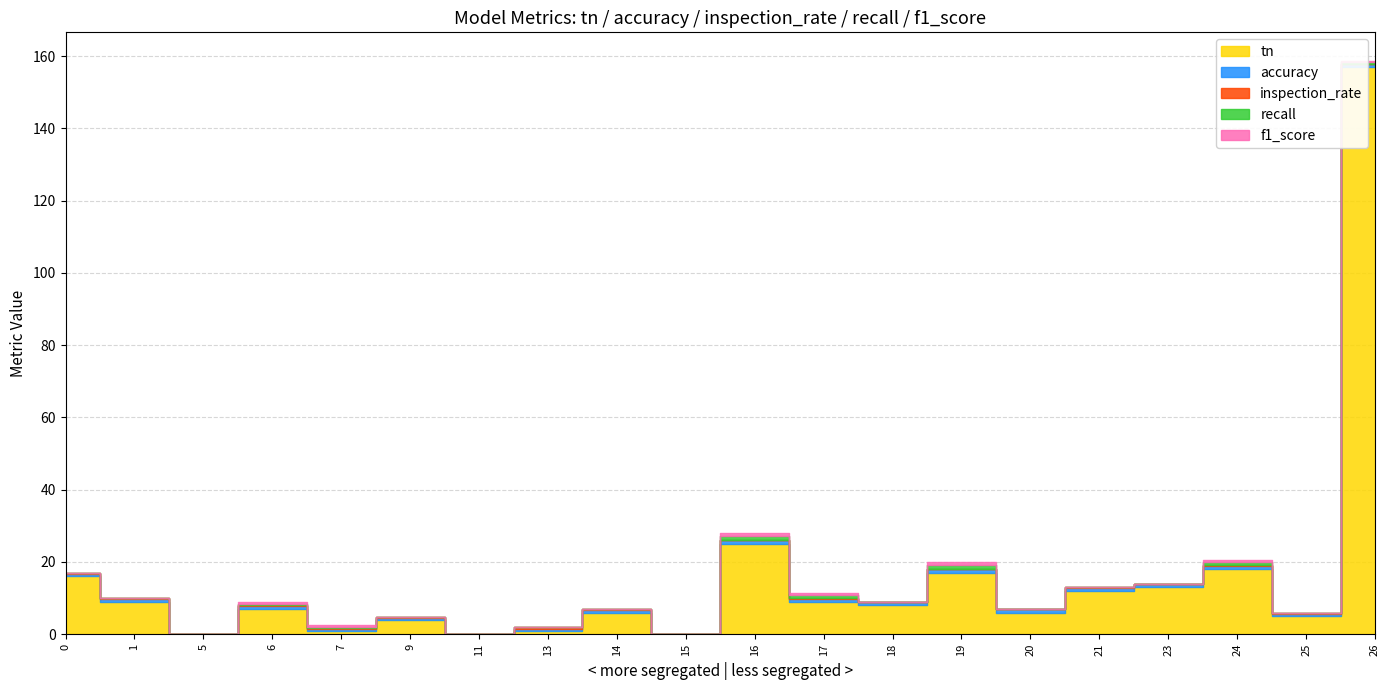

Which series has the largest total across all categories?

tn